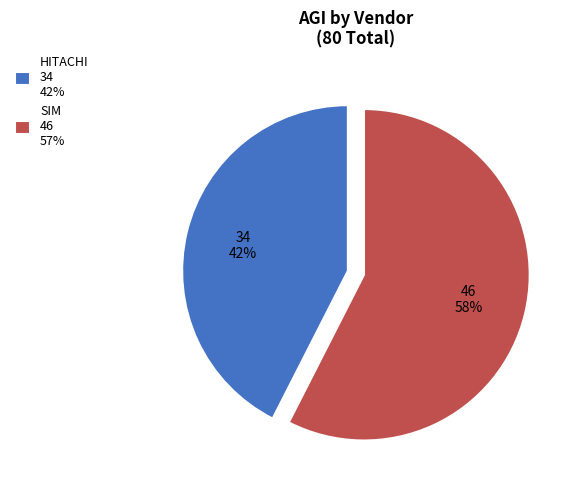

How many slices are in this pie chart?

2